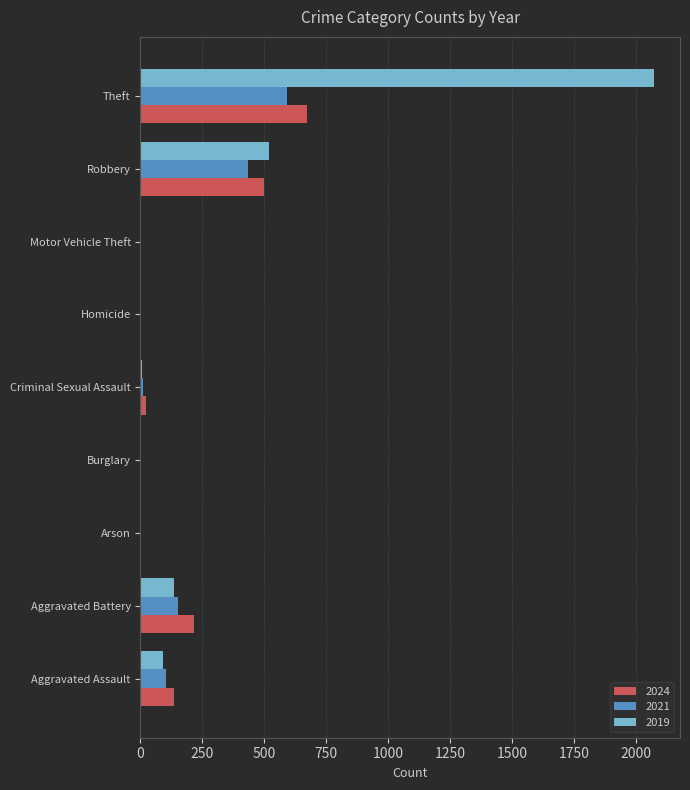

The 2024 series shows 1 at Arson. True or false?

True